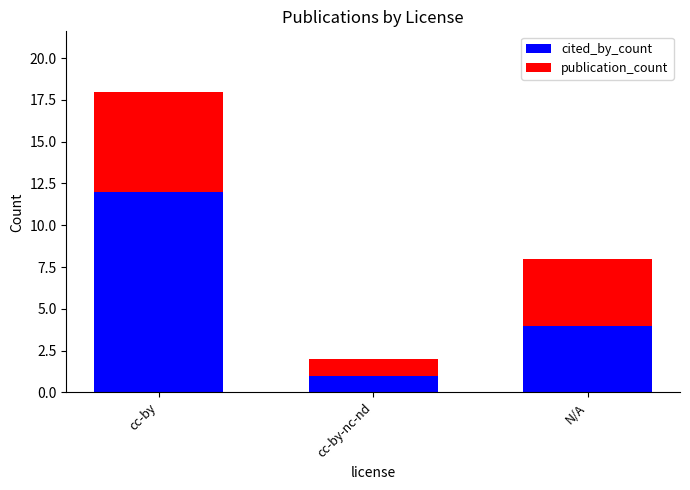

Reading left to right, transcribe the values for cited_by_count.

12	1	4